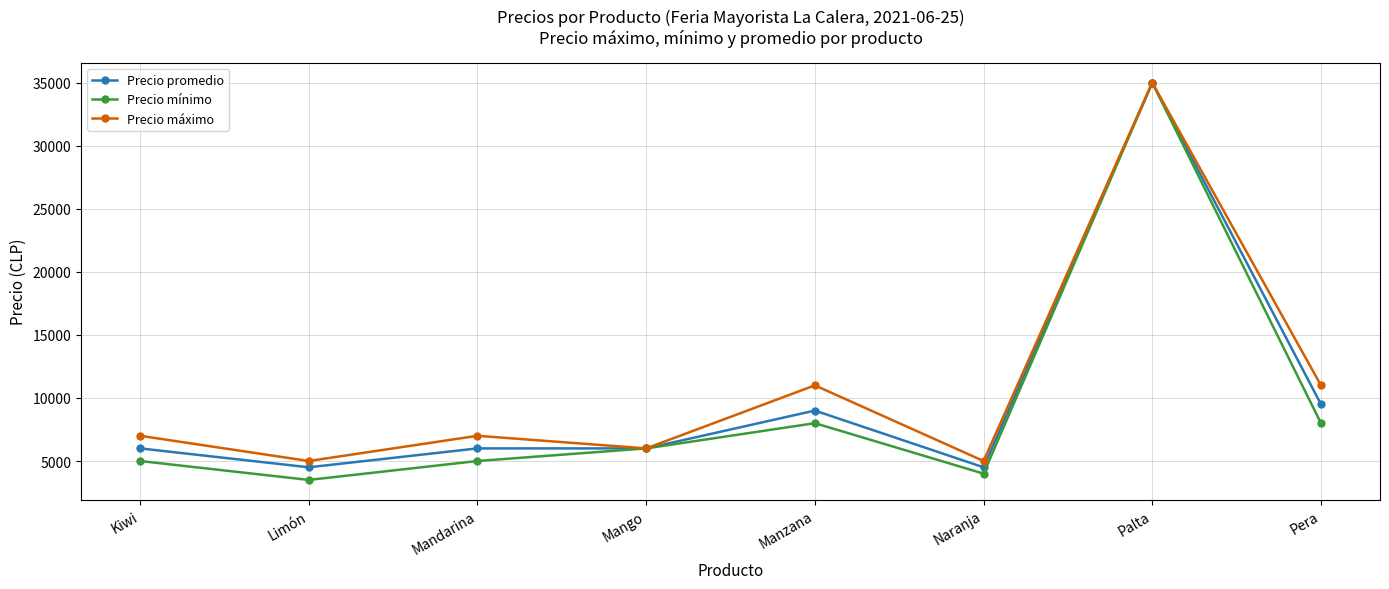

Is this an area chart (filled region under the line)?

No